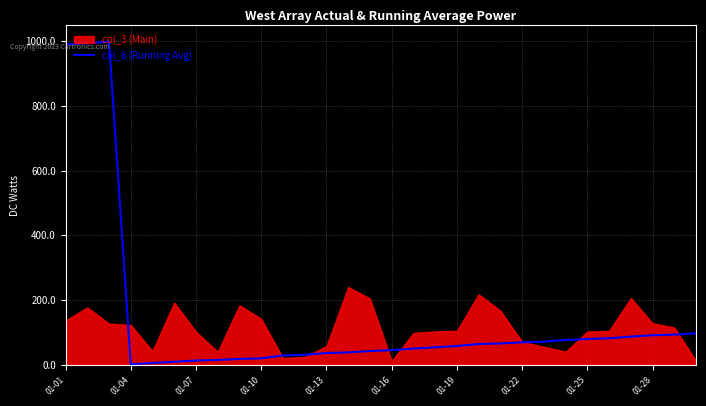

At which label does the data first exceed 58?

01-01